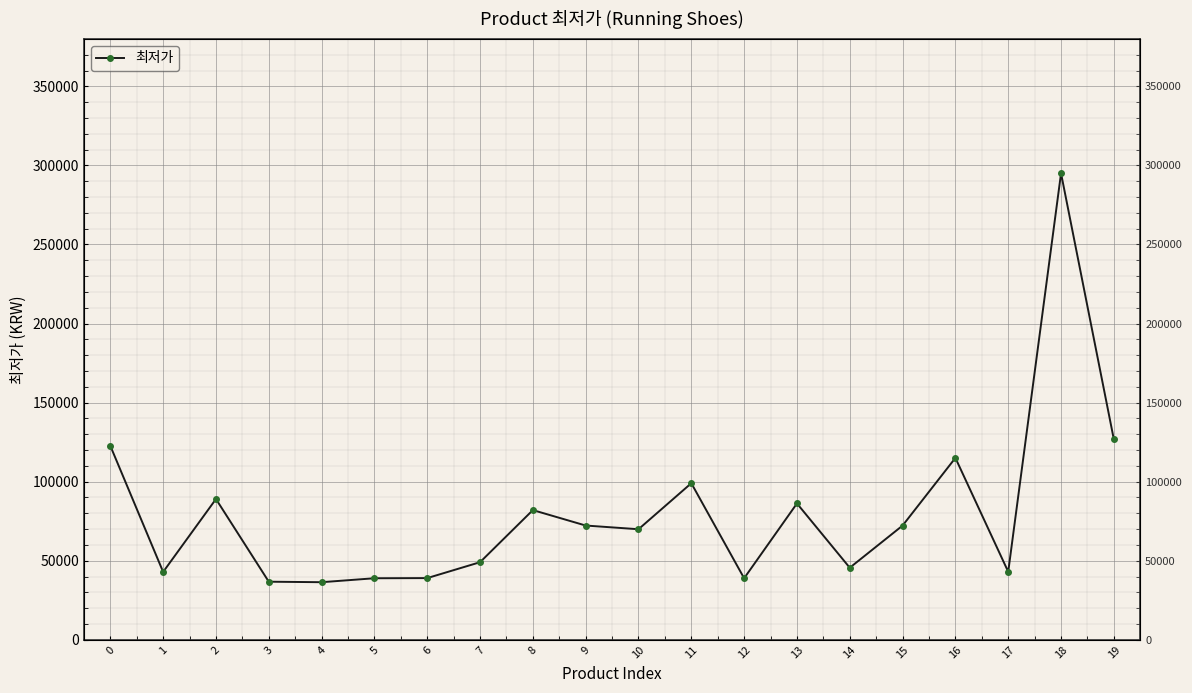

Does the chart display data point markers on the line(s)?

Yes